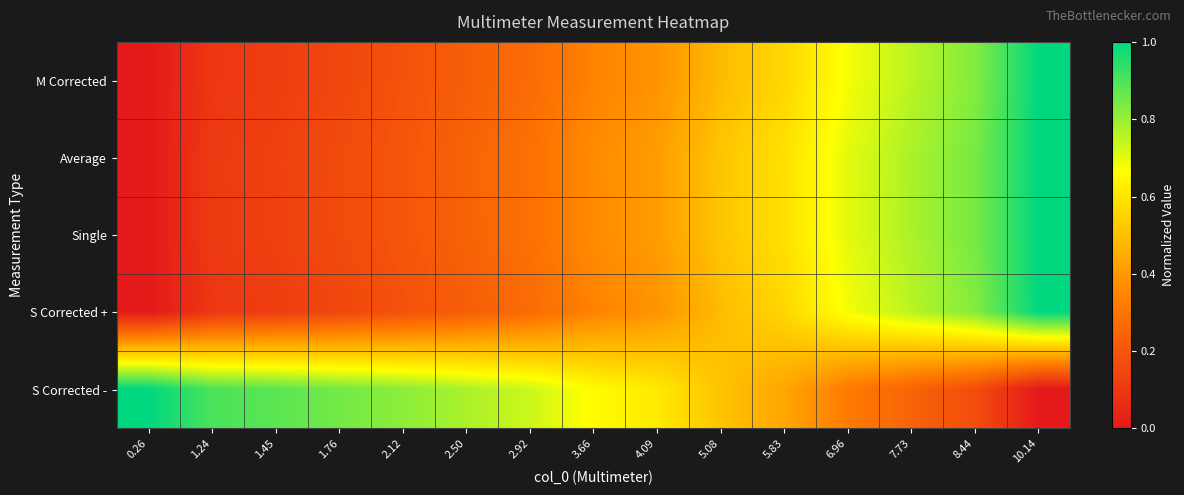

How many series are shown in this chart?

5